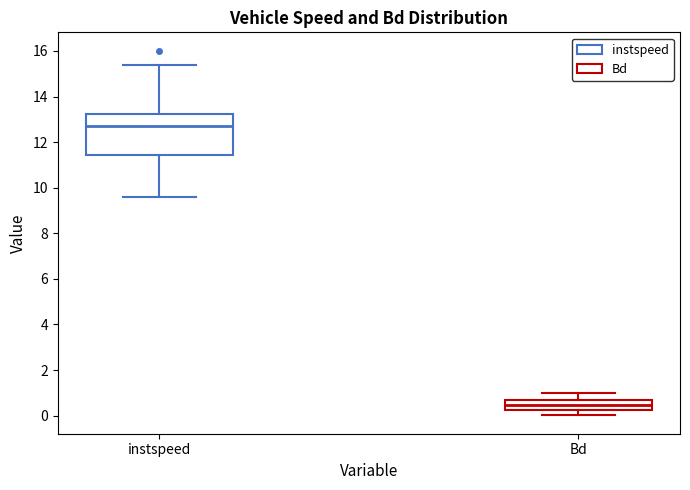

Which box's median line is the lowest?

Bd